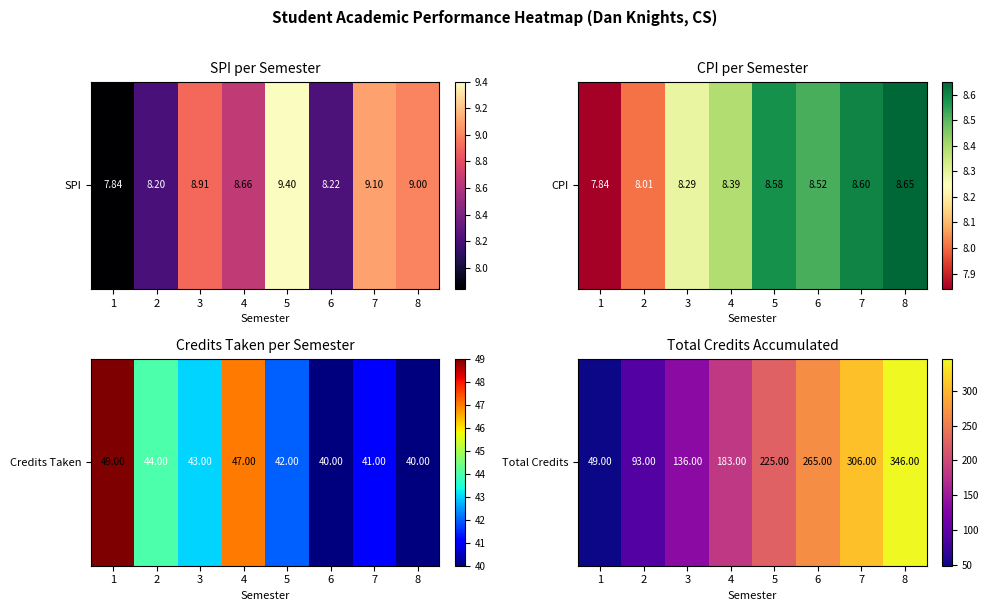

Reading right to left, list all the values displayed in this chart.

8=346	7=306	6=265	5=225	4=183	3=136	2=93	1=49